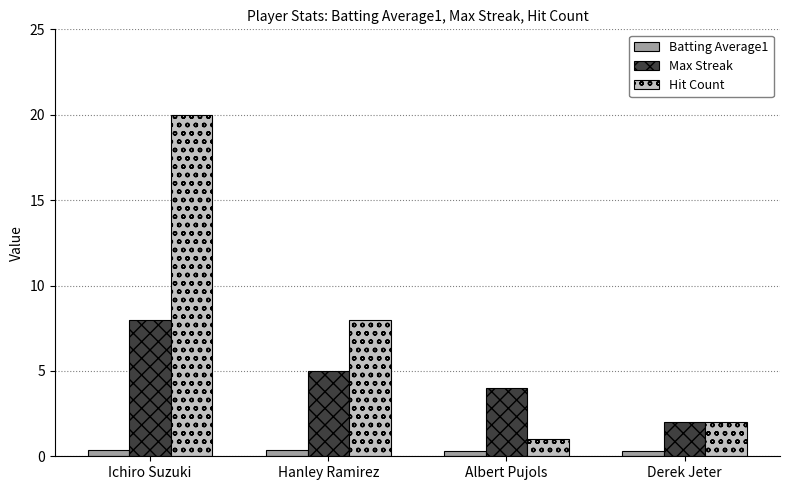

Which series changed the most between Hanley Ramirez and Albert Pujols?

Hit Count